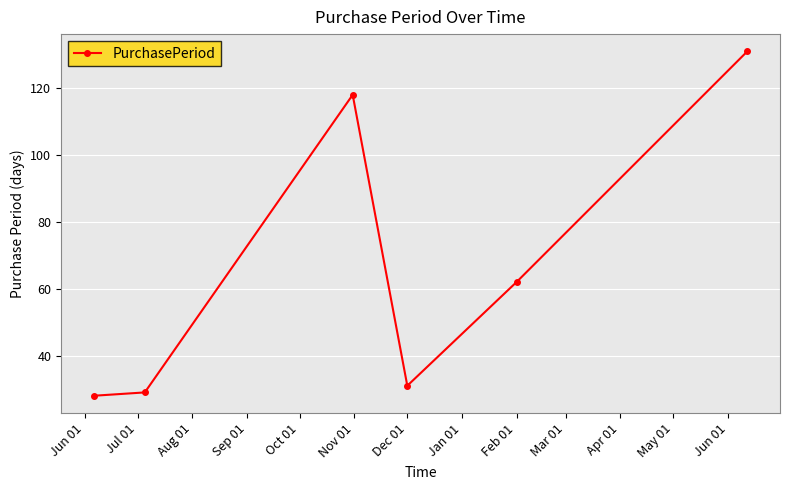

Reading left to right, transcribe all the data shown in this chart.

28	29	118	31	62	131